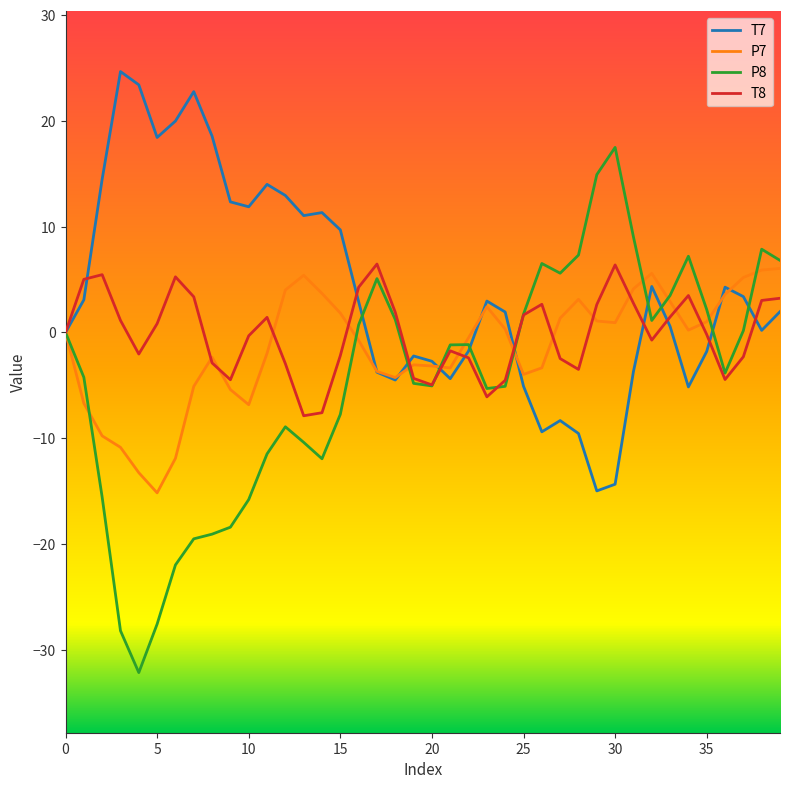

Which series has the largest range (max minus min)?

P8